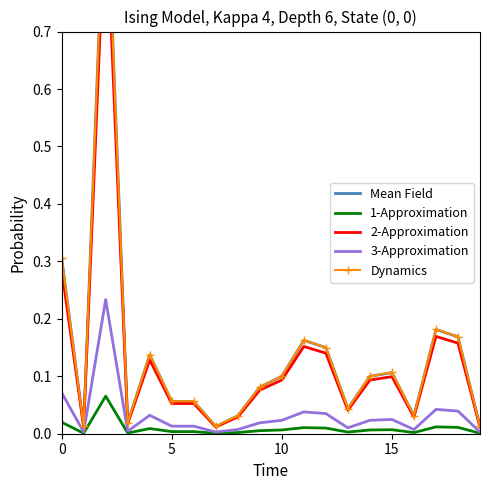

What is the maximum value for 3-Approximation?

0.2